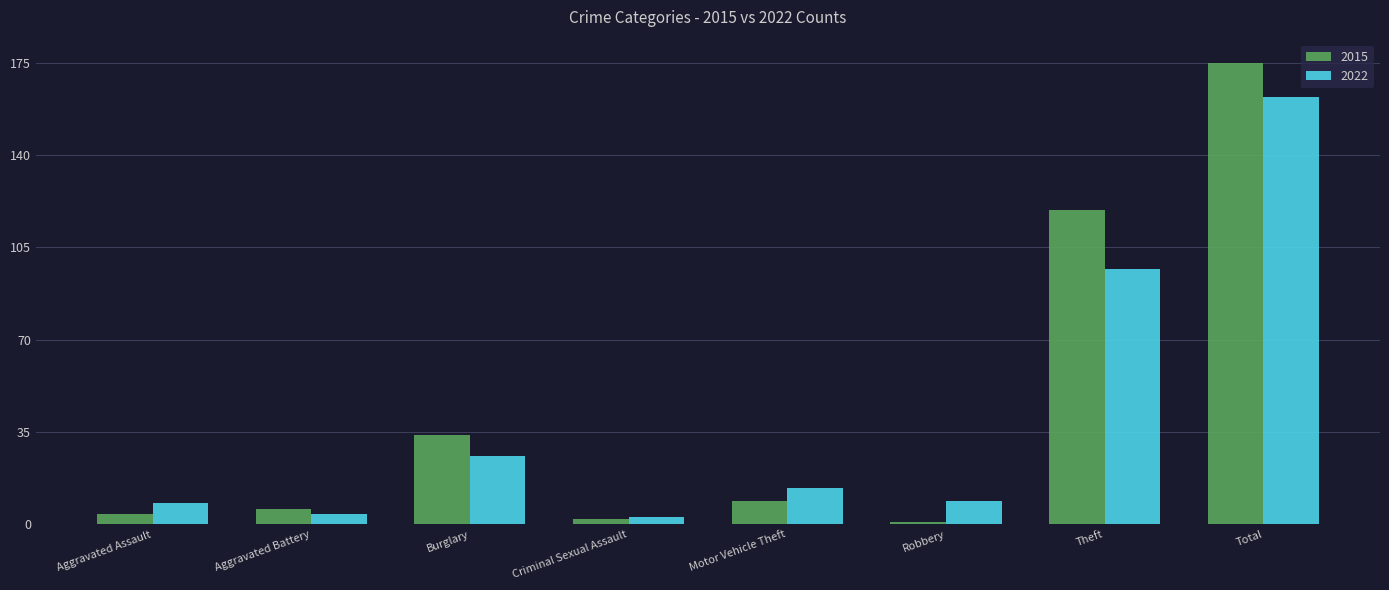

What is the smallest value displayed?

1